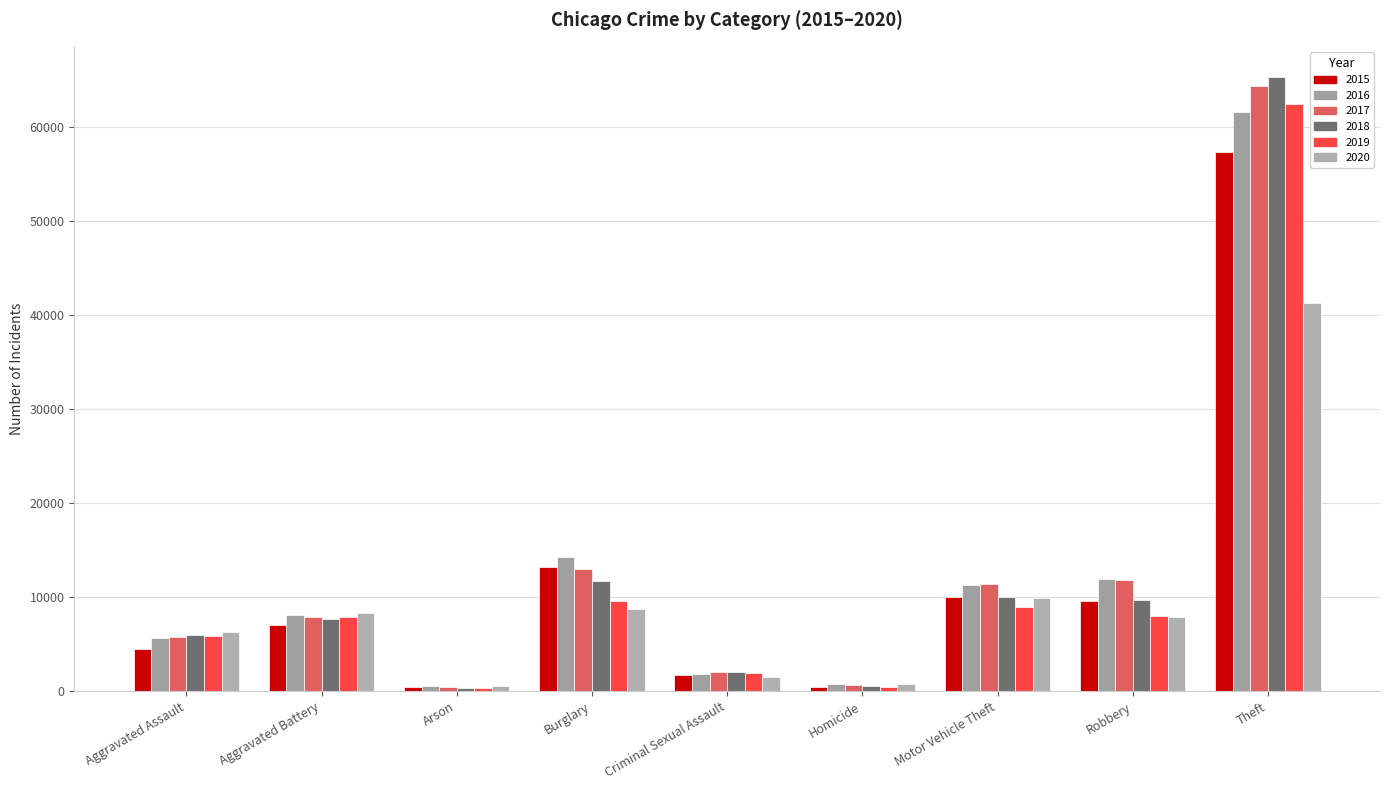

Are the bars horizontal?

No